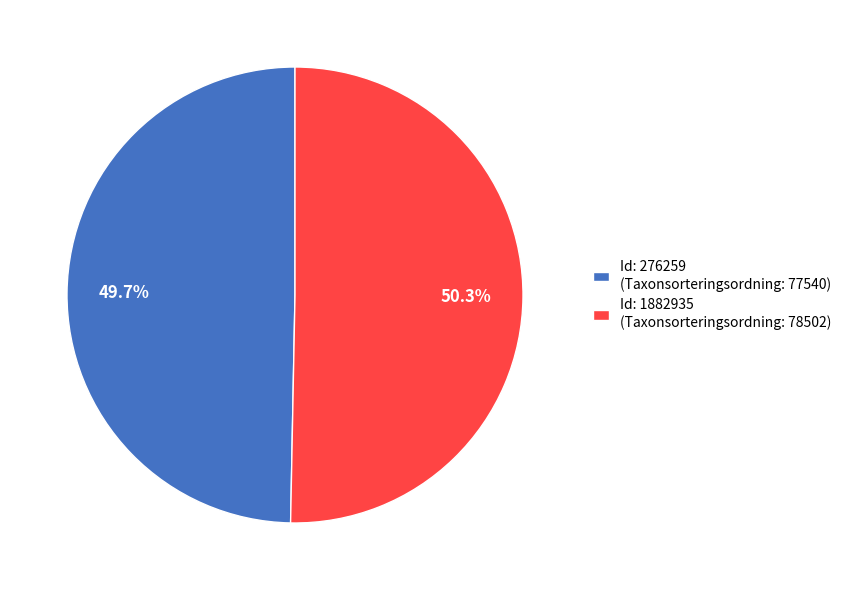

Which slice represents more than half of the pie?

Id: 1882935 (Taxonsorteringsordning: 78502)